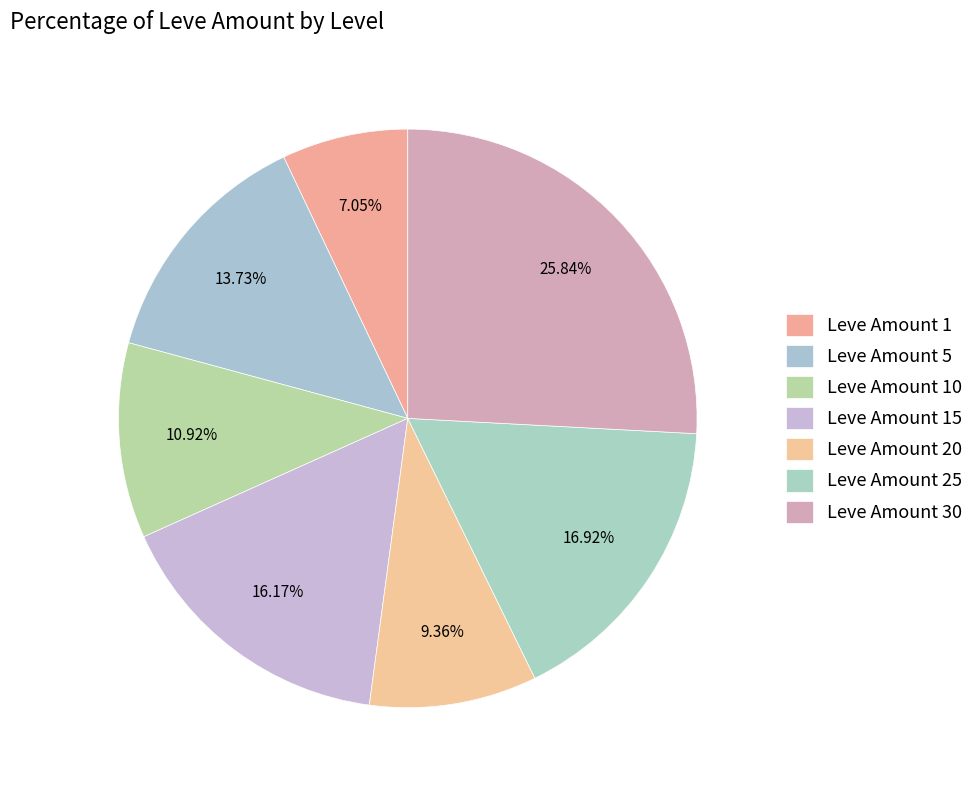

Approximately how many times larger is the value at Leve Amount 25 compared to Leve Amount 20?

1.8